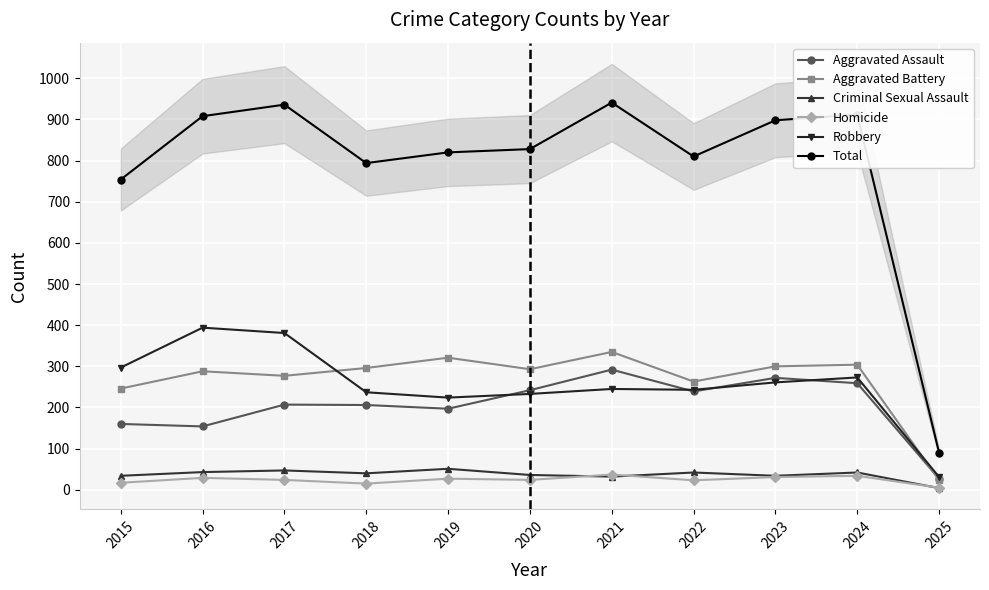

What value does the Criminal Sexual Assault series have at 2023, to the nearest 5?

35